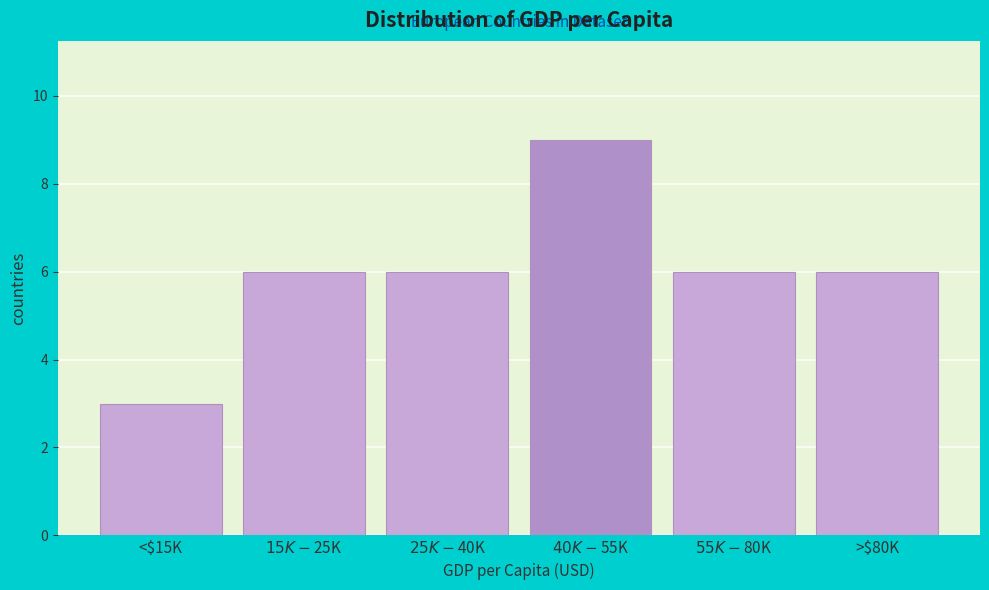

Reading left to right, extract all data points from this chart.

3	6	6	9	6	6